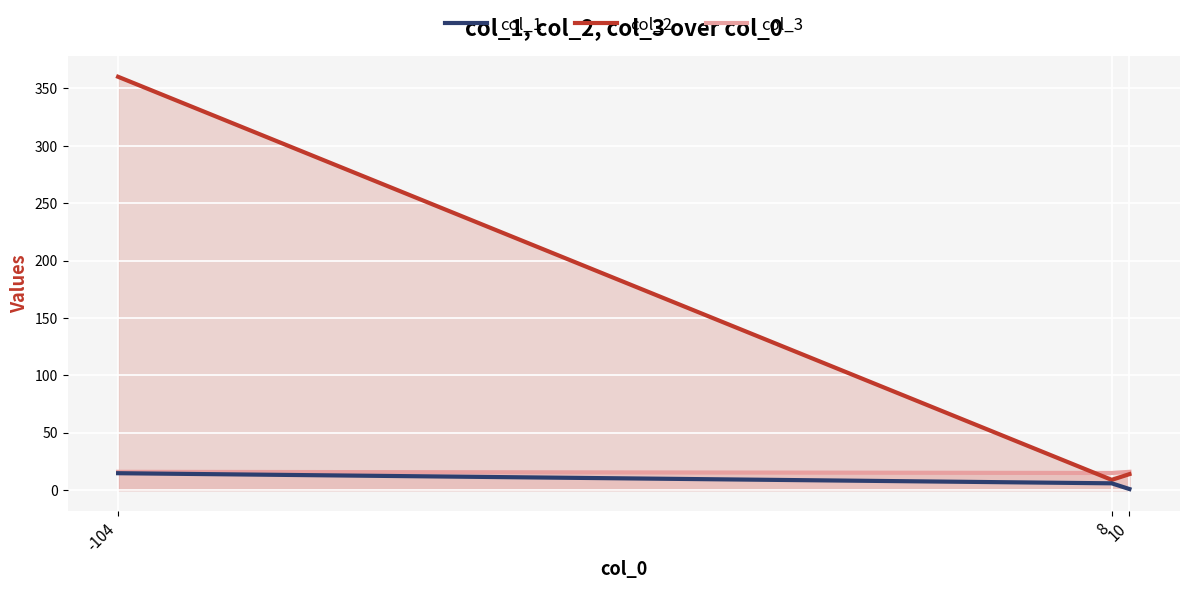

Rank the categories by value from highest to lowest.

-104, 8, 10